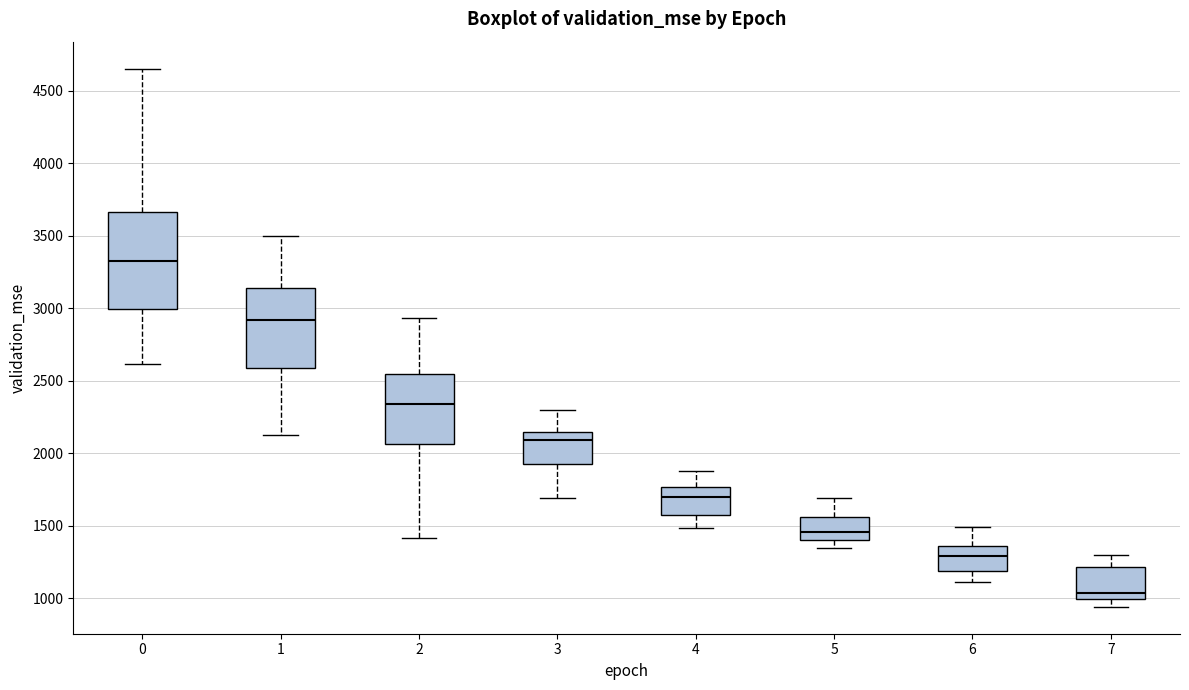

Which box has the highest median line?

0